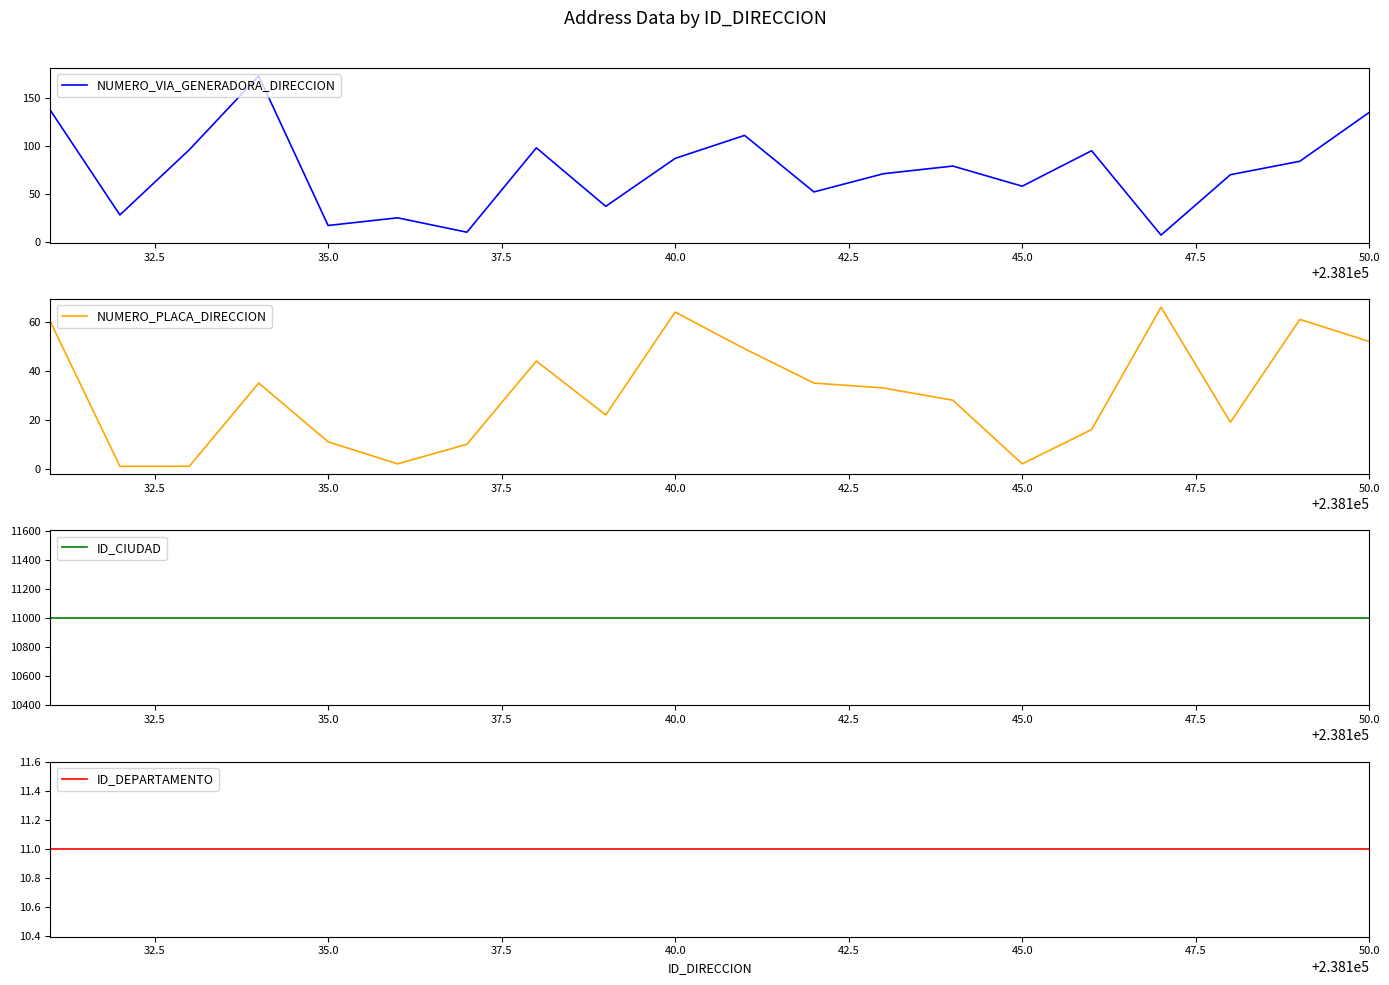

Does the chart display data point markers on the line(s)?

No